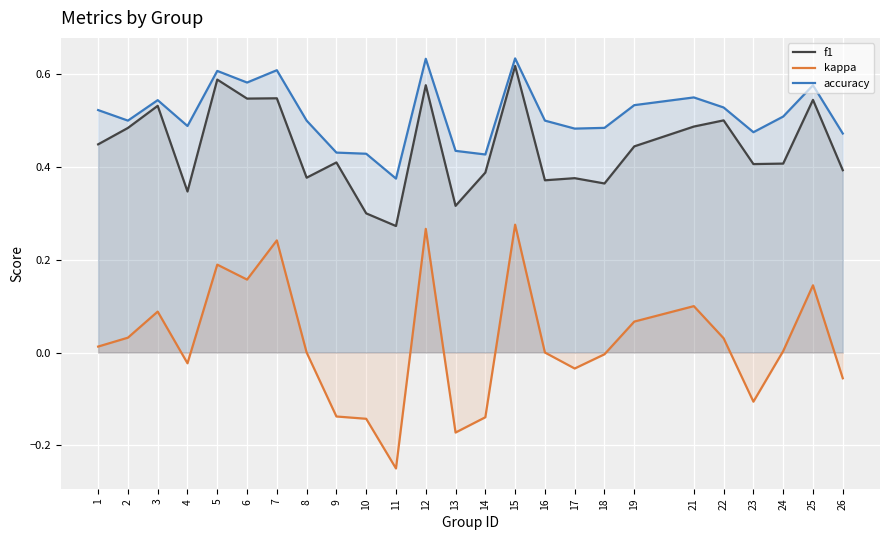

True or false: f1 and accuracy cross at least once.

False